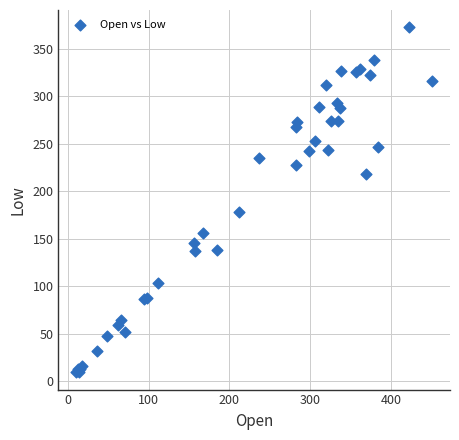

What Y value in the scatter plot is closest to 190?

178.0